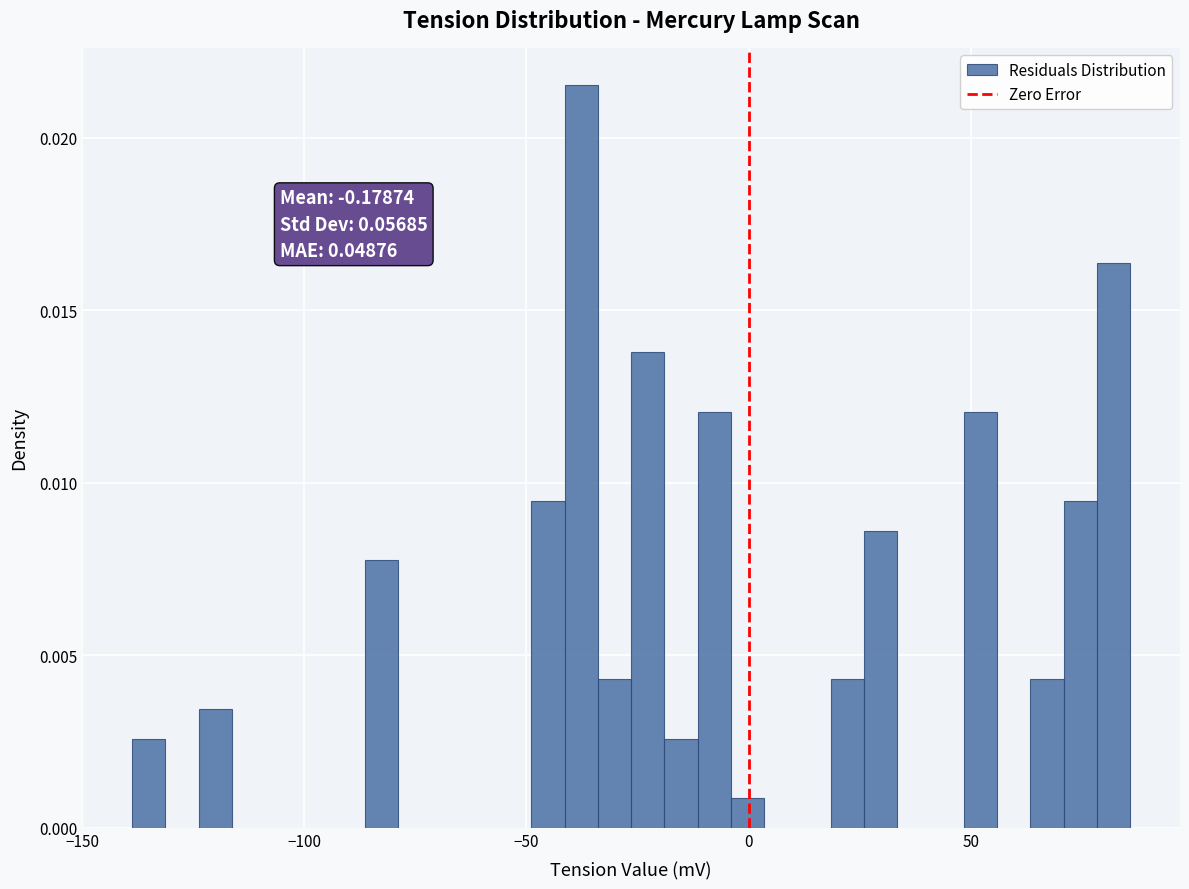

Around what value on the x-axis is the tallest bar? Give the approximate position of its centre, as read against the axis.

-40